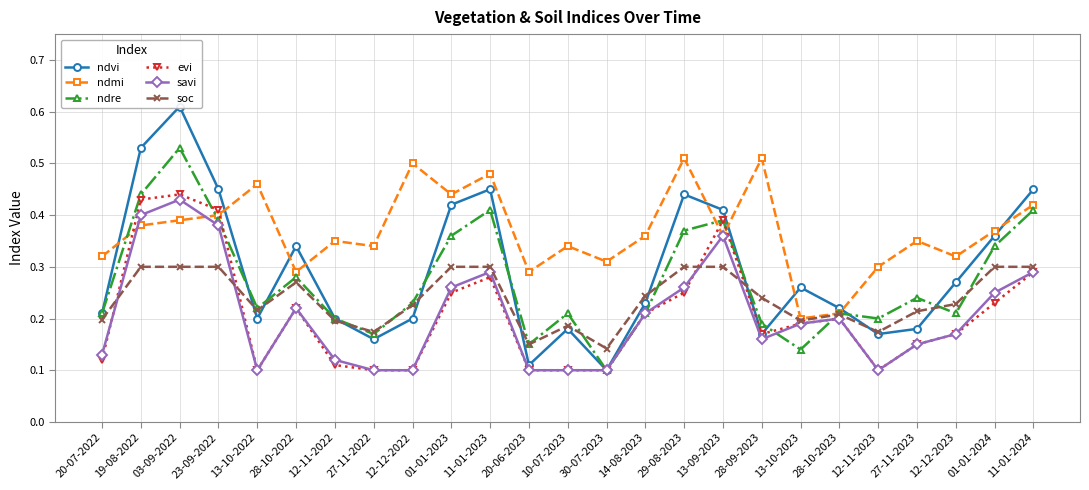

What is the label of the 8th point from the left?

27-11-2022